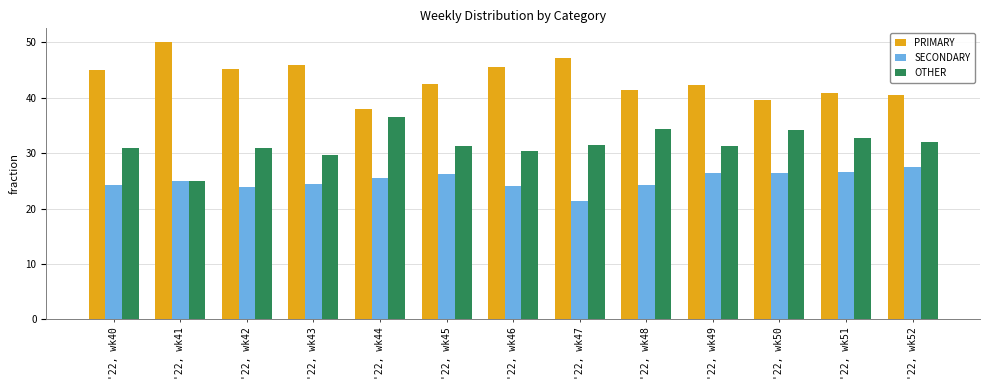

The value of SECONDARY at '22, wk41 is 25.0. True or false?

True